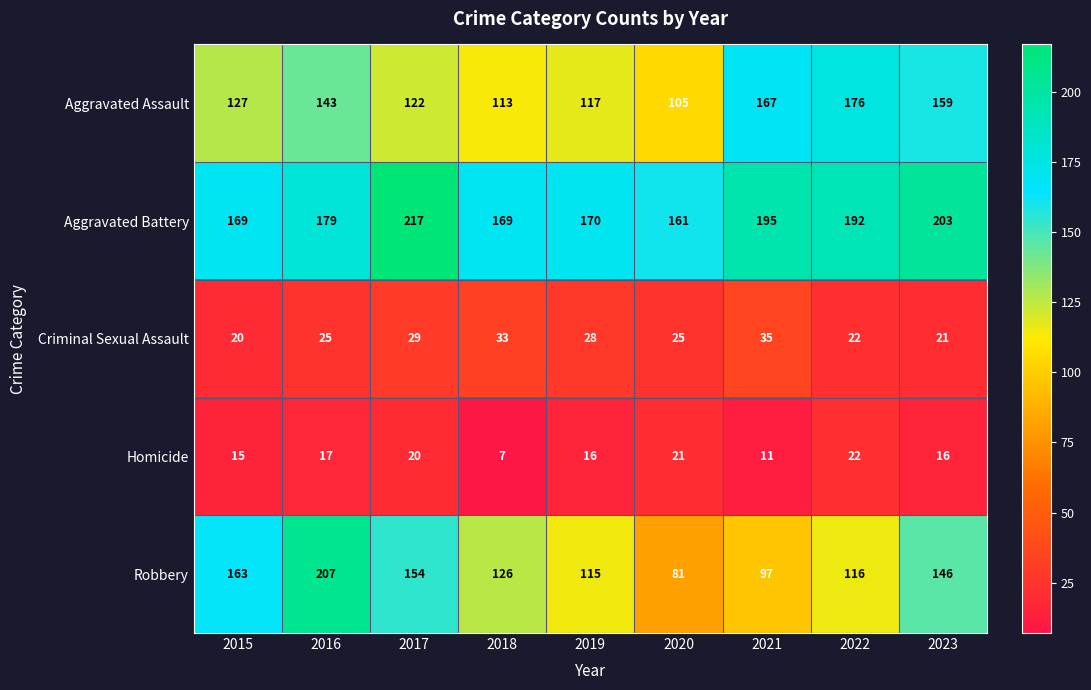

True or false: Aggravated Assault has a value of 105 at 2020.

True